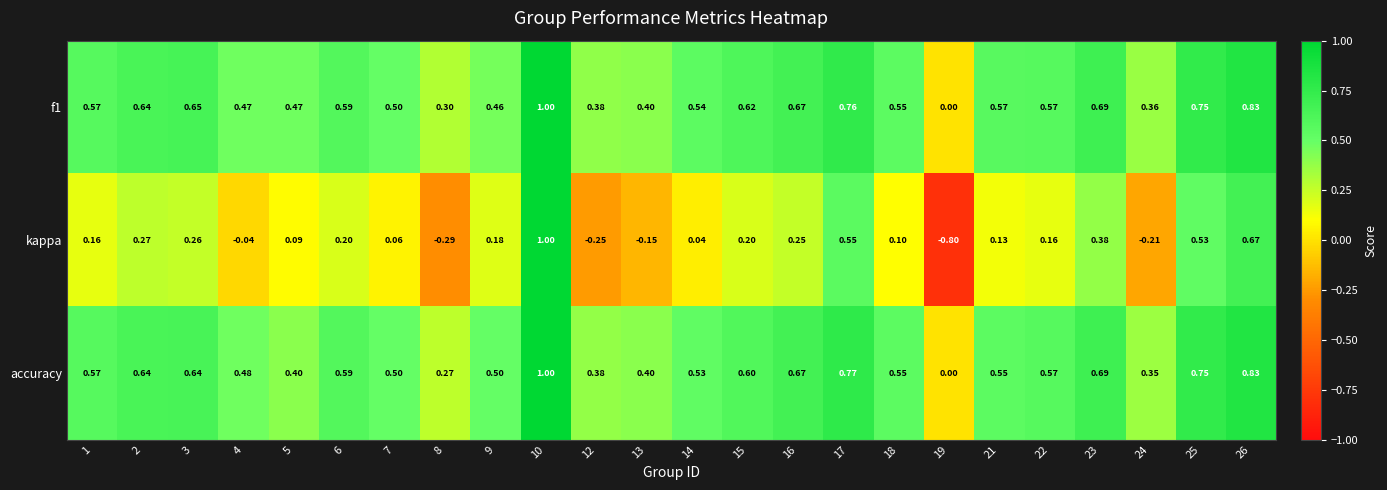

Which series has the largest range (max minus min)?

kappa